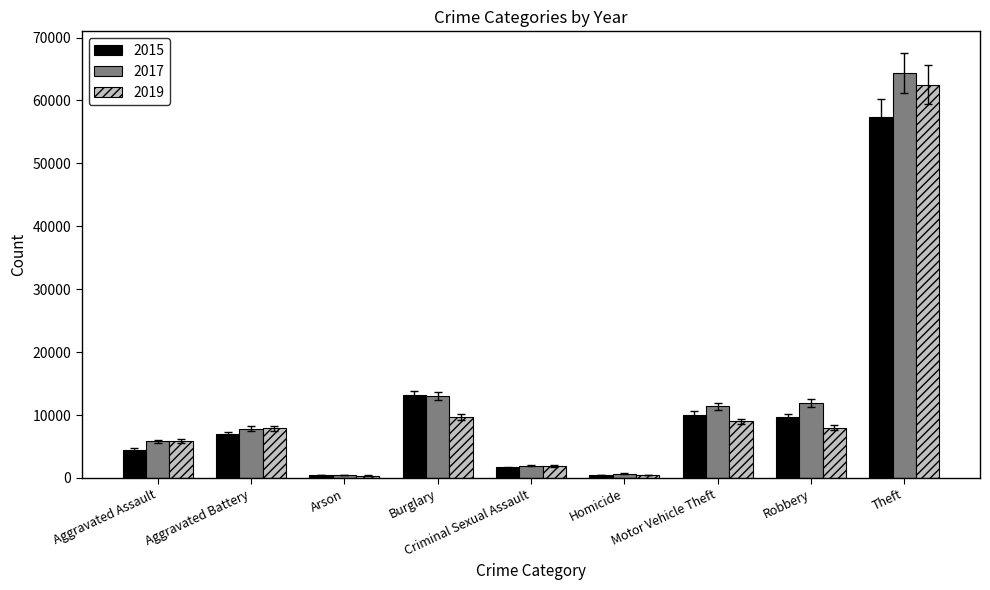

What position from the left is Aggravated Battery?

2